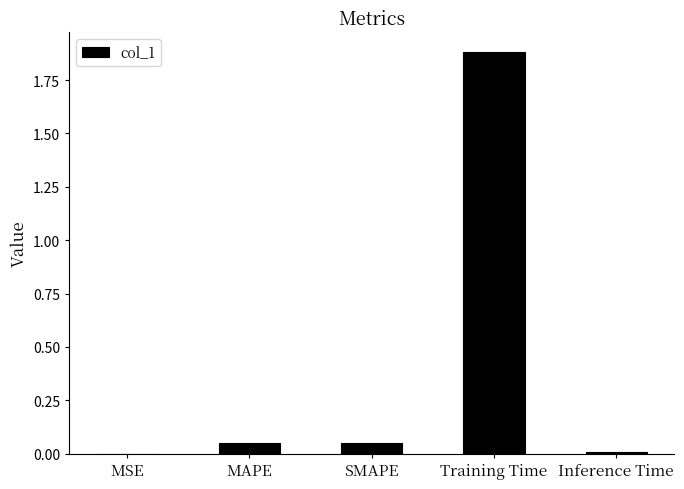

True or false: the data shows 0.4 at Training Time.

False